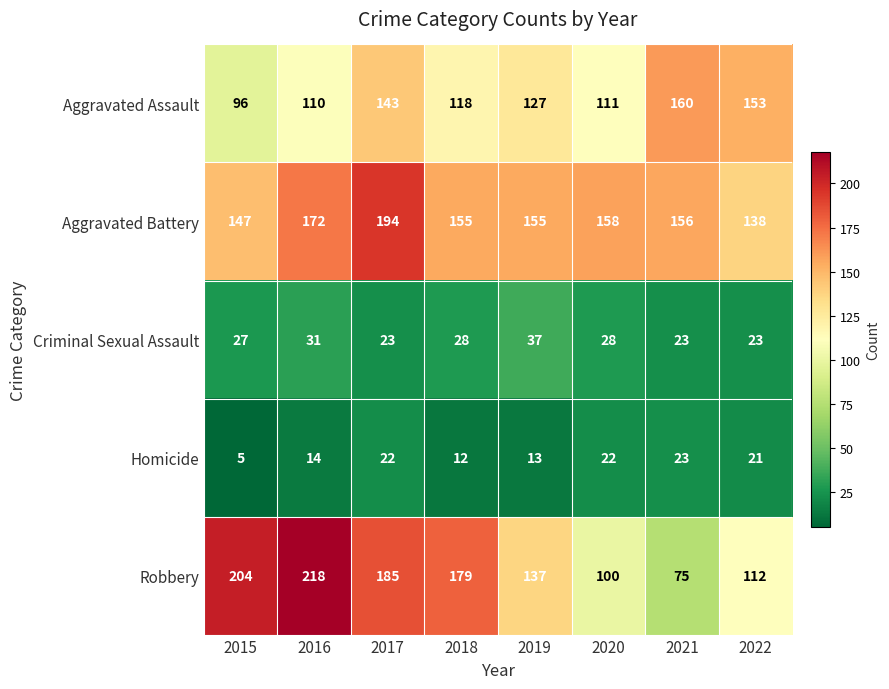

Which series has the widest spread of values?

Robbery